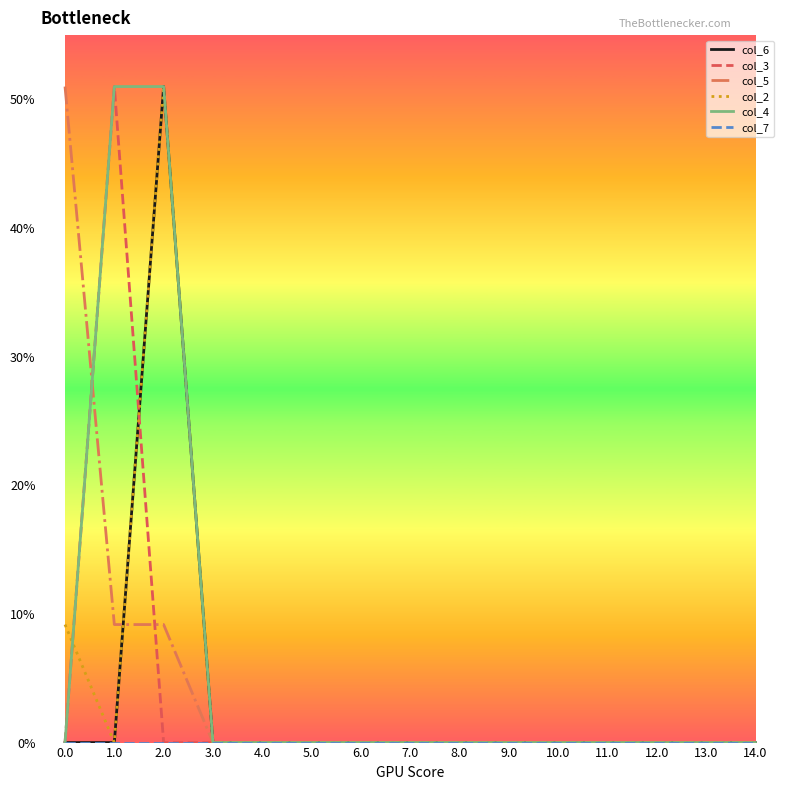

What is the total value across all series at 0.0?

60.2